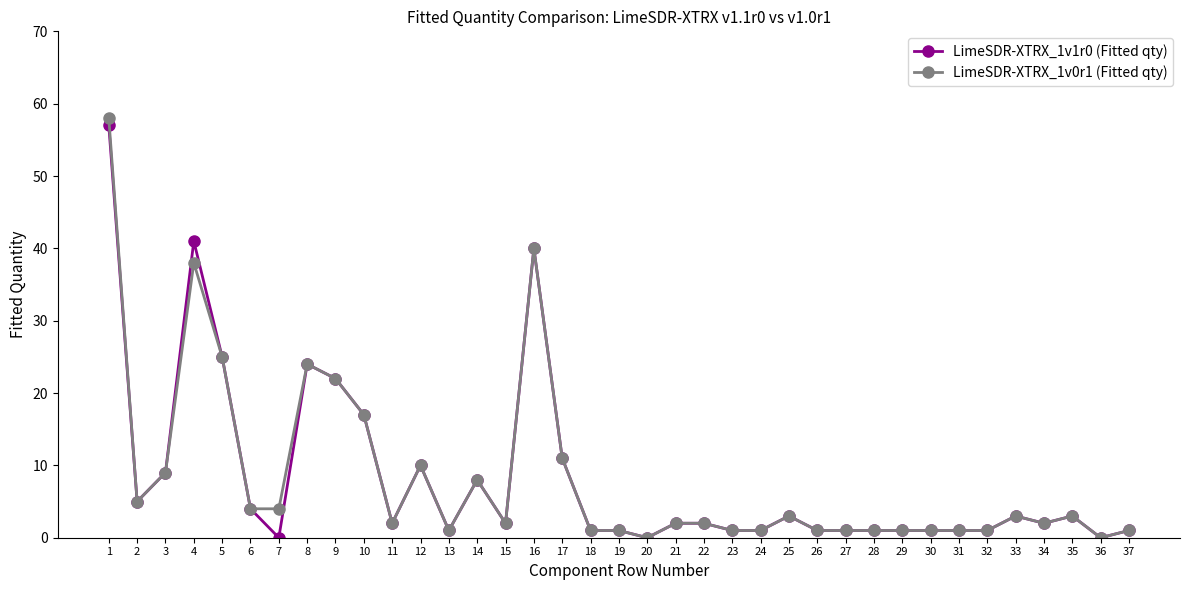

The LimeSDR-XTRX_1v1r0 (Fitted qty) series shows 3 at 35. True or false?

True